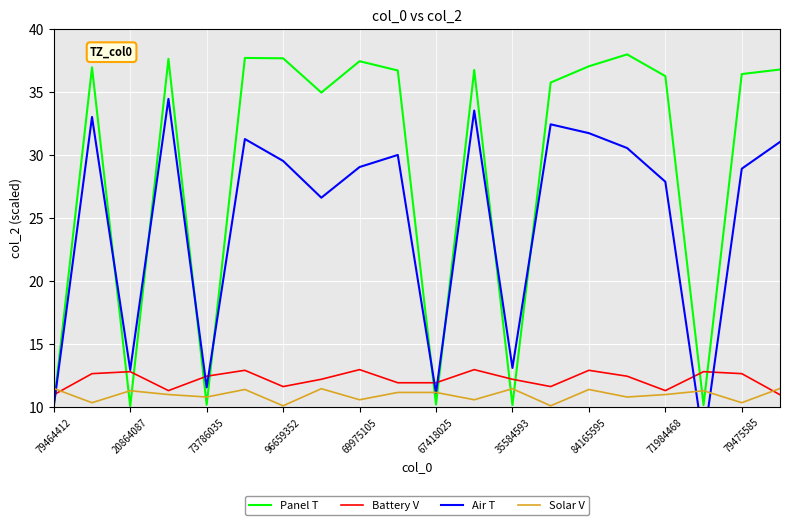

How many times do Solar V and Battery V cross each other?

2